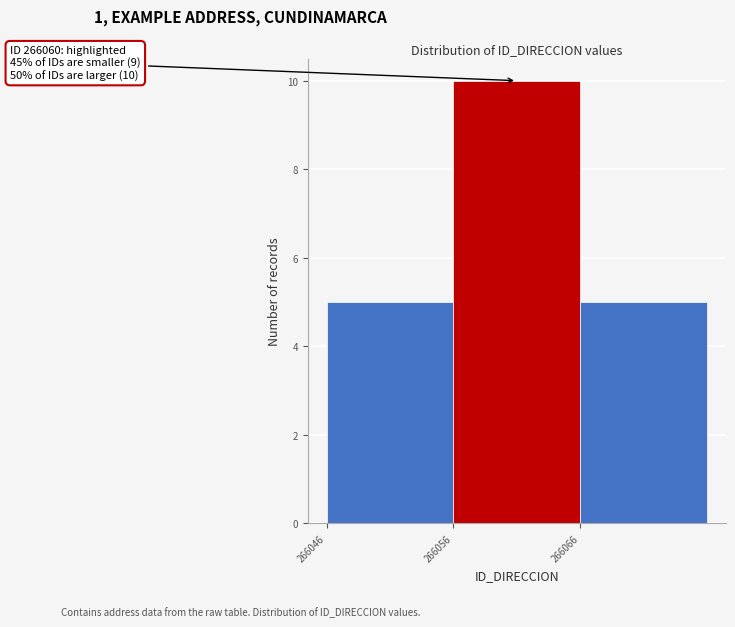

Which range on the x-axis has the tallest bar?

266056 to 266066